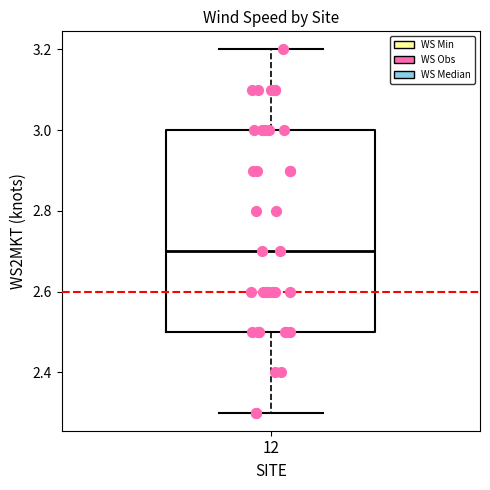

Transcribe this box plot: give where the median line is, the range the box spans, and where the two whiskers end, as read against the y-axis. The values are not printed on the chart, so give them approximately, as read against the axis.

median 2.7, box 2.5 to 3.0, whiskers 2.3 to 3.2